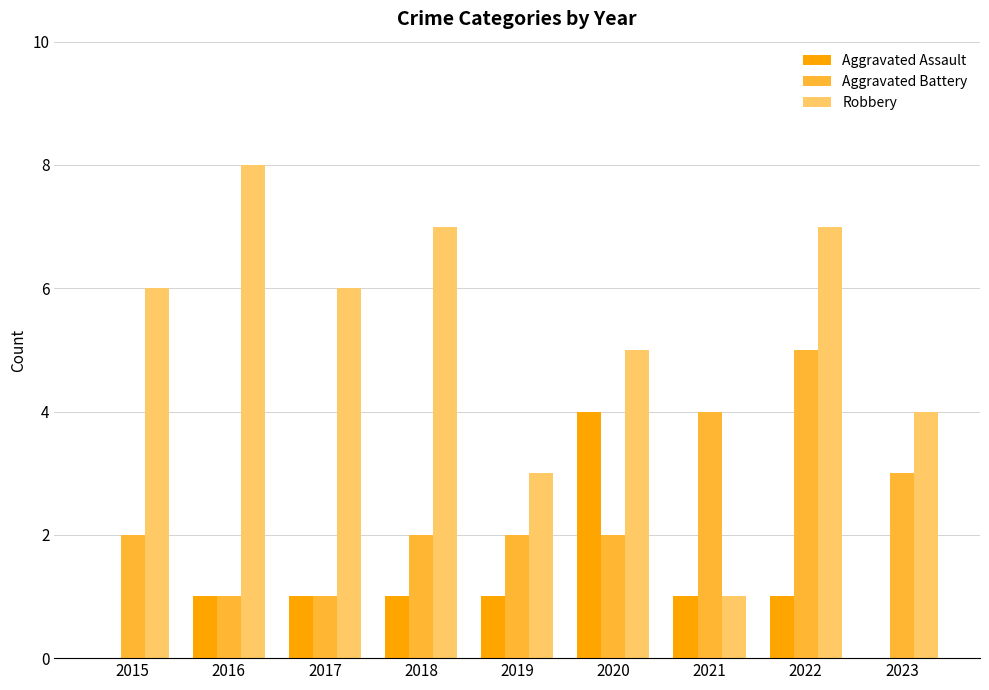

The Aggravated Assault series shows 1 at 2016. True or false?

True